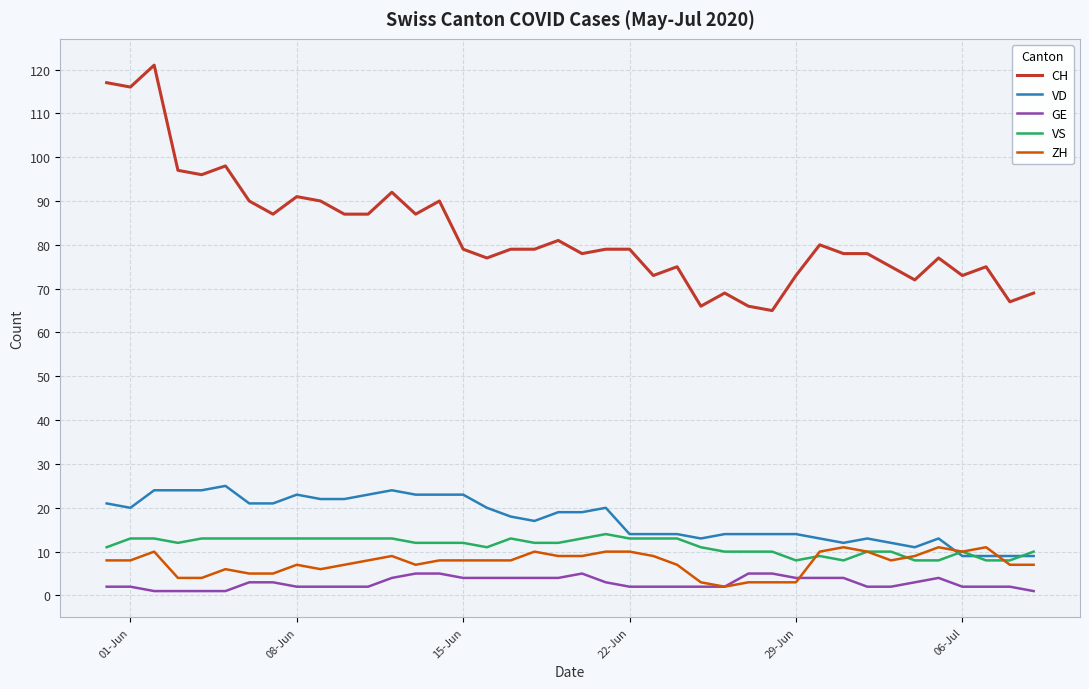

What are all the series names shown in the legend?

CH, VD, GE, VS, ZH